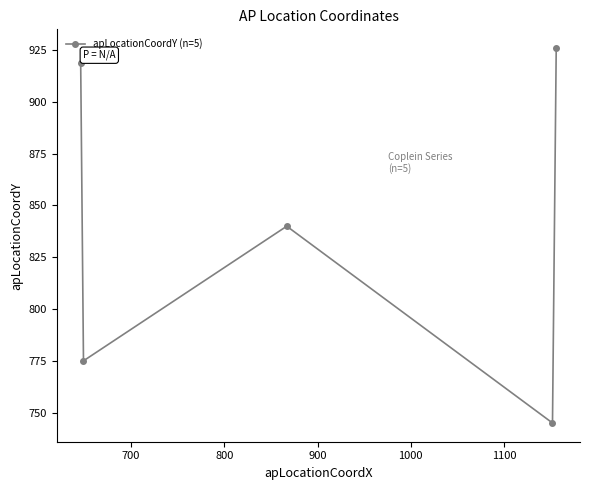

How many points are higher than both their immediate neighbors (excluding endpoints)?

1